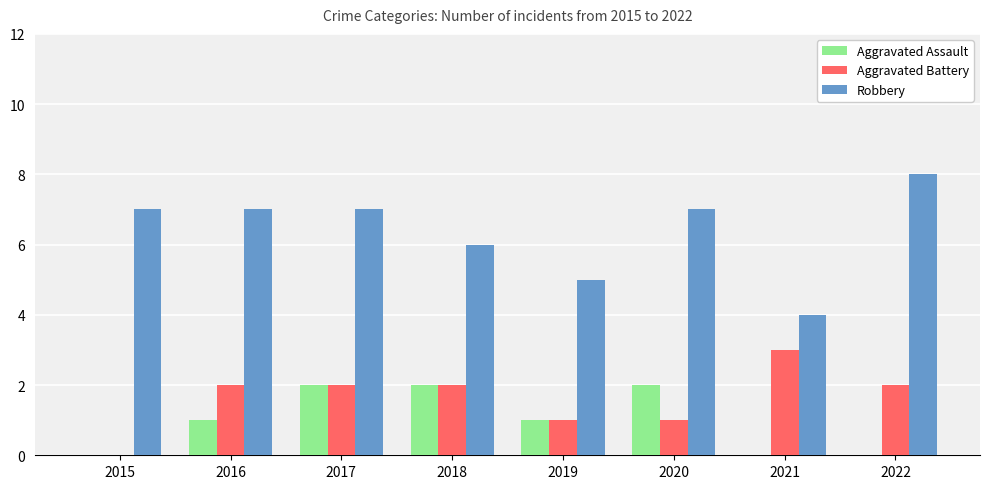

Which series has the widest spread of values?

Robbery